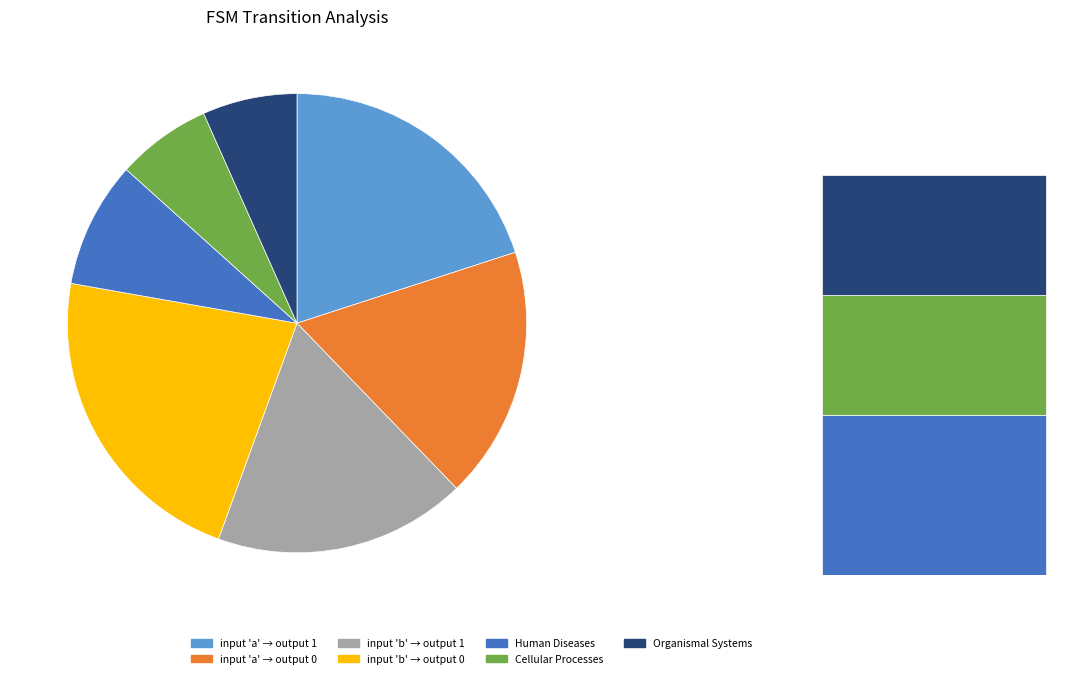

True or false: source_state=4 accounts for 31% of the total.

False